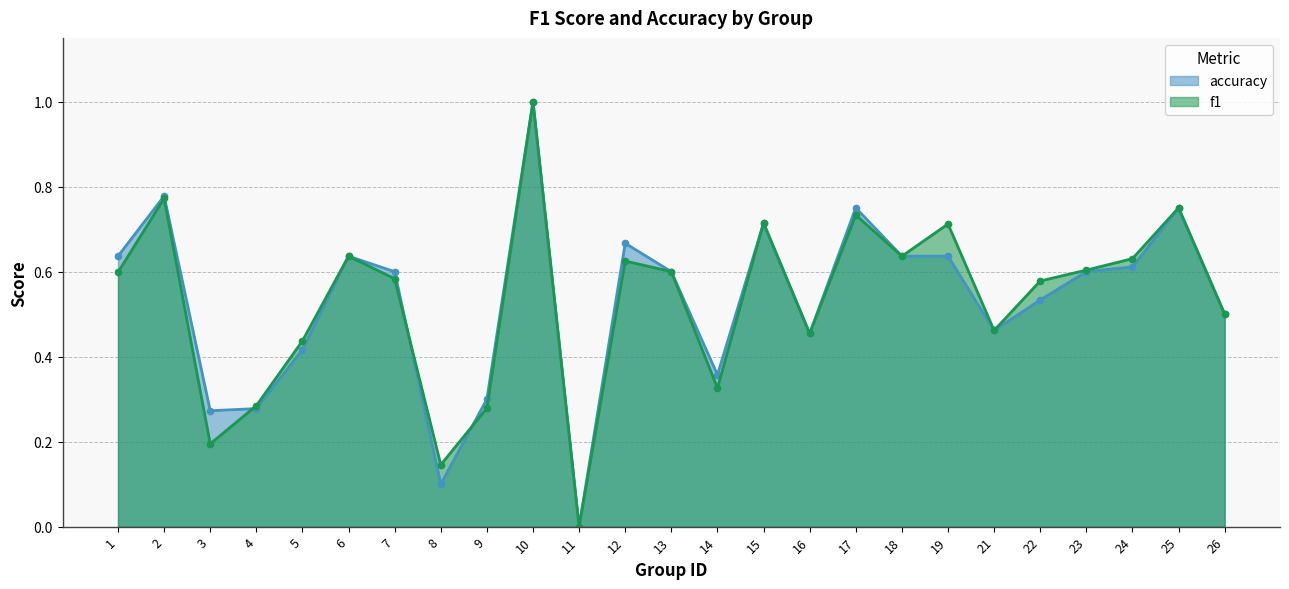

What is the value of the accuracy point at the 14th from the left?

0.4